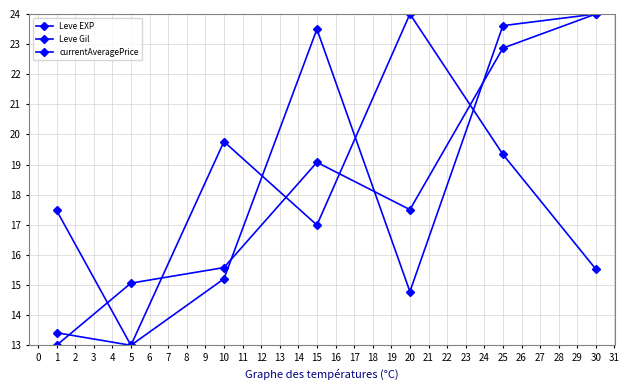

List the series in order of their overall mean, highest first.

currentAveragePrice, Leve Gil, Leve EXP